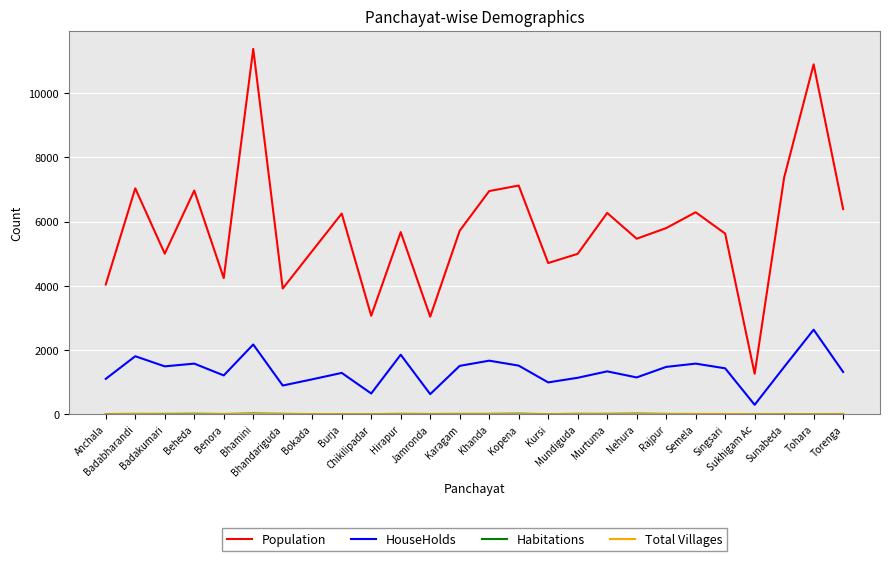

True or false: Population and HouseHolds cross at least once.

False